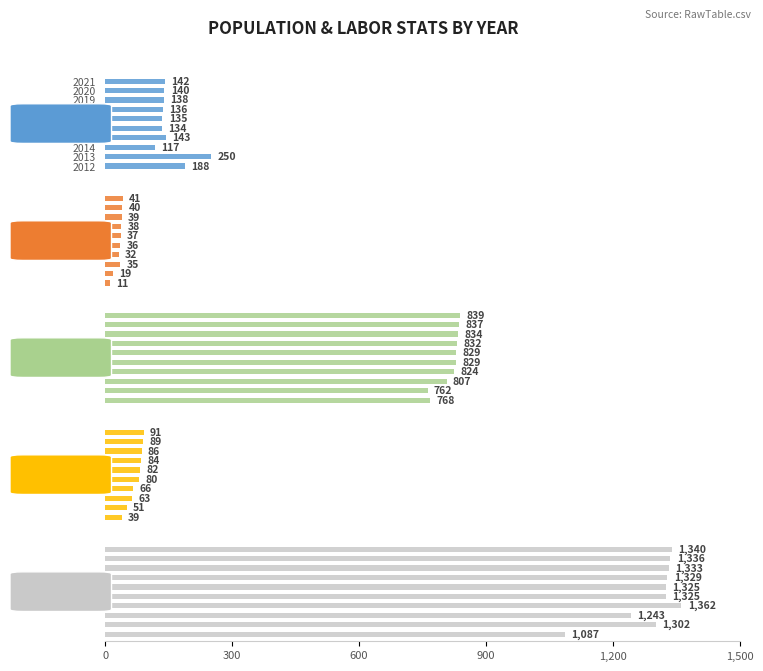

Reading left to right, list all the values displayed in this chart.

Poverty: 188	250	117	143	134	135	136	138	140	142
Poverty_Over65: 11	19	35	32	36	37	38	39	40	41
Work_Experience: 768	762	807	824	829	829	832	834	837	839
Working_Fulltime: 39	51	63	66	80	82	84	86	89	91
Population: 1087	1302	1243	1362	1325	1325	1329	1333	1336	1340